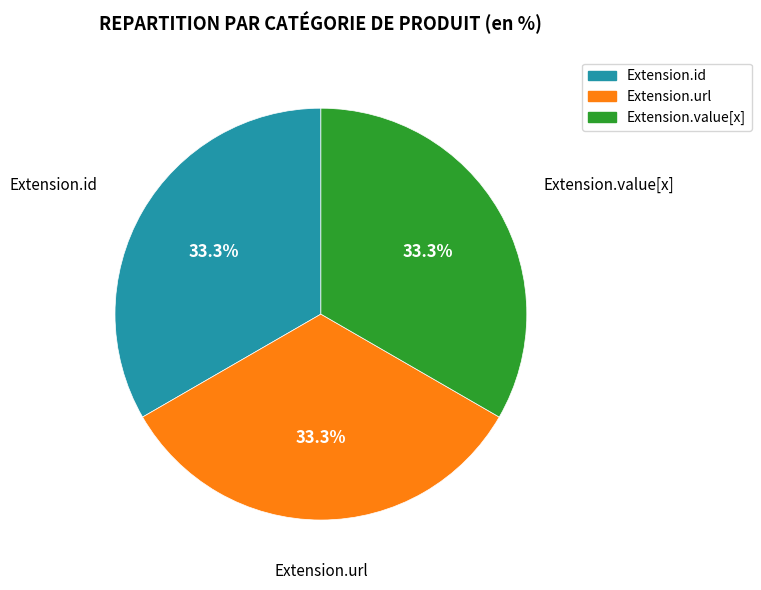

Is there a majority slice in this chart?

No